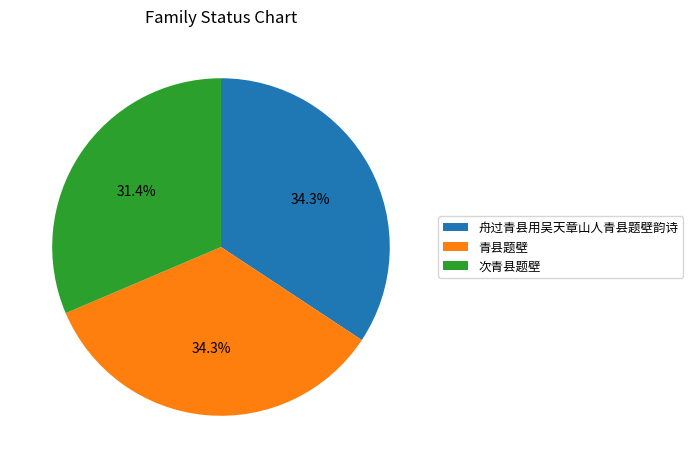

The 青县题壁 slice represents 29% of the pie. True or false?

False